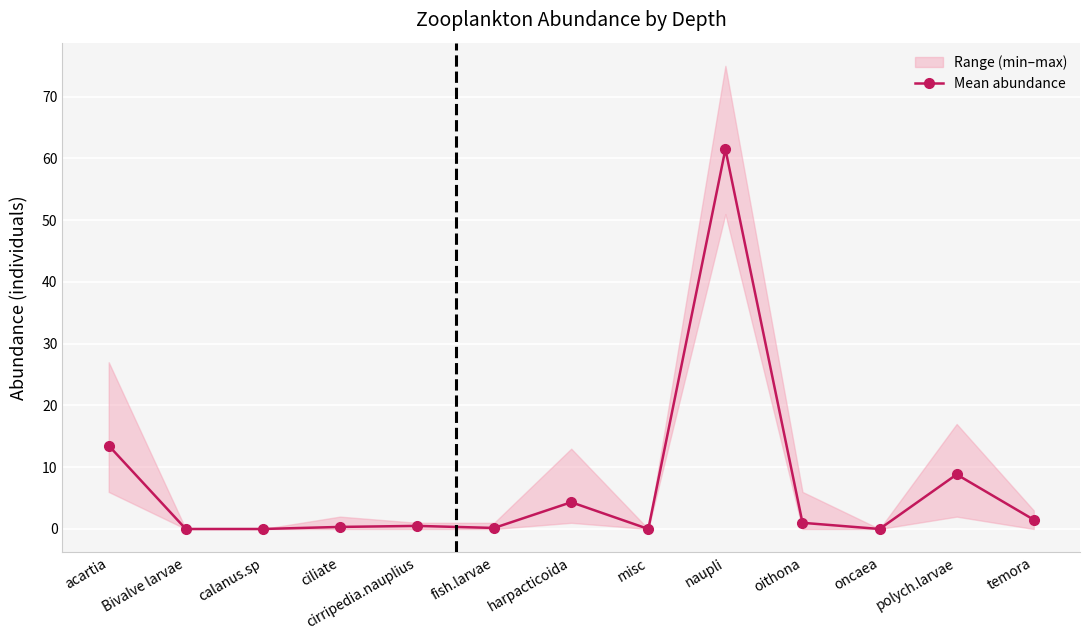

Rank the categories by value from highest to lowest.

naupli, acartia, polych.larvae, harpacticoida, temora, oithona, cirripedia.nauplius, ciliate, fish.larvae, Bivalve larvae, calanus.sp, misc, oncaea